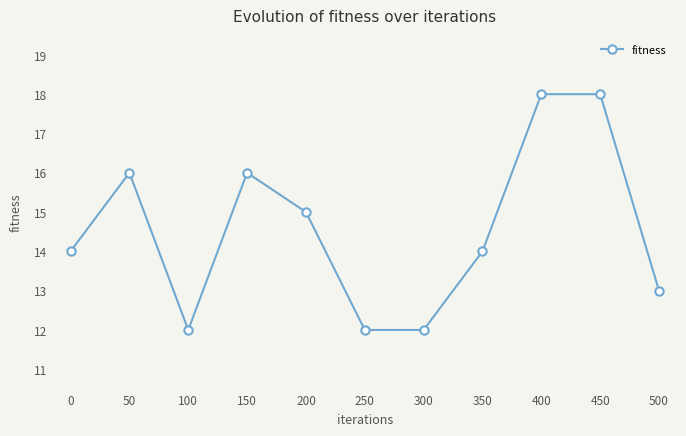

Is this an area chart (filled region under the line)?

No